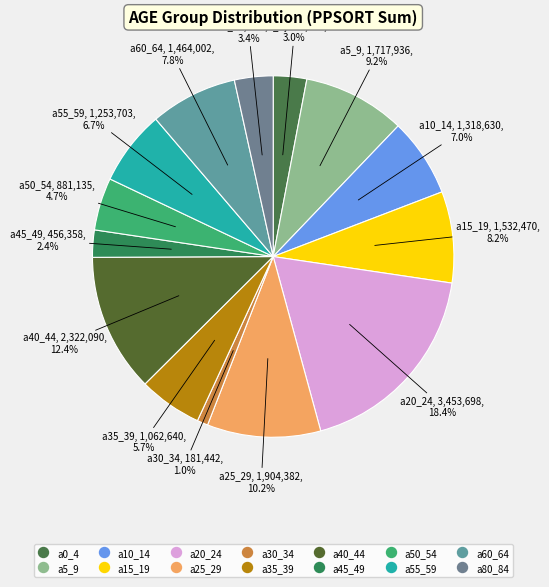

Which slice is the largest?

a20_24